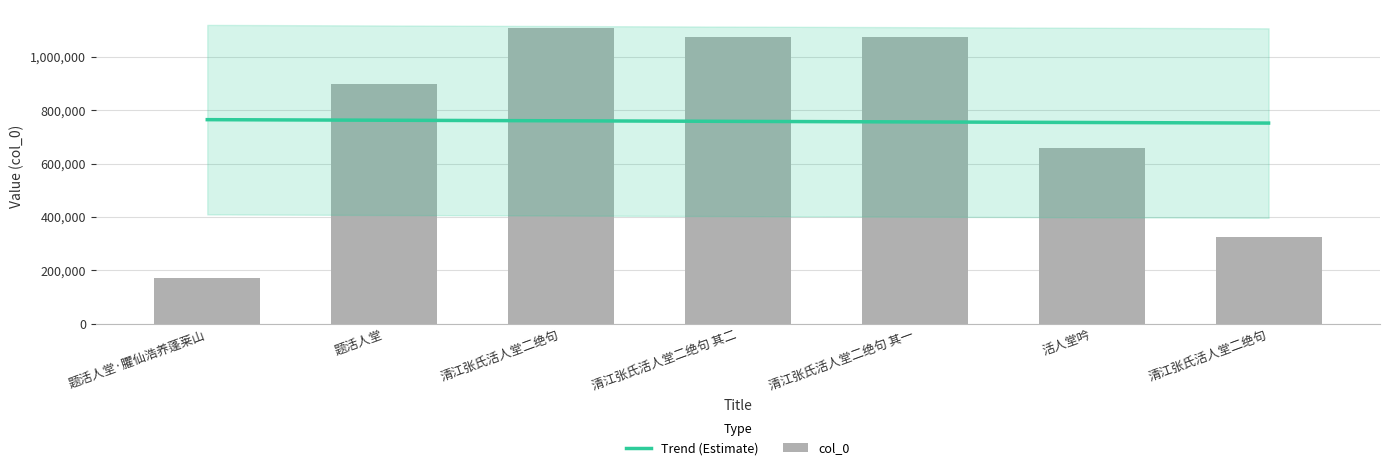

What is the approximate value at 清江张氏活人堂二绝句 其一, to the nearest 50?

1073050